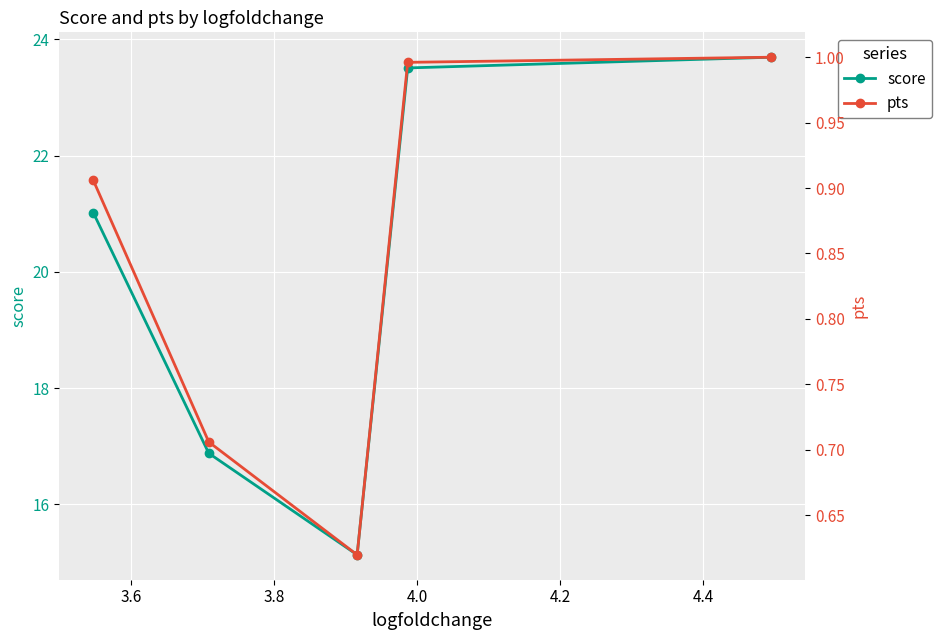

What is the minimum value for score?

15.1